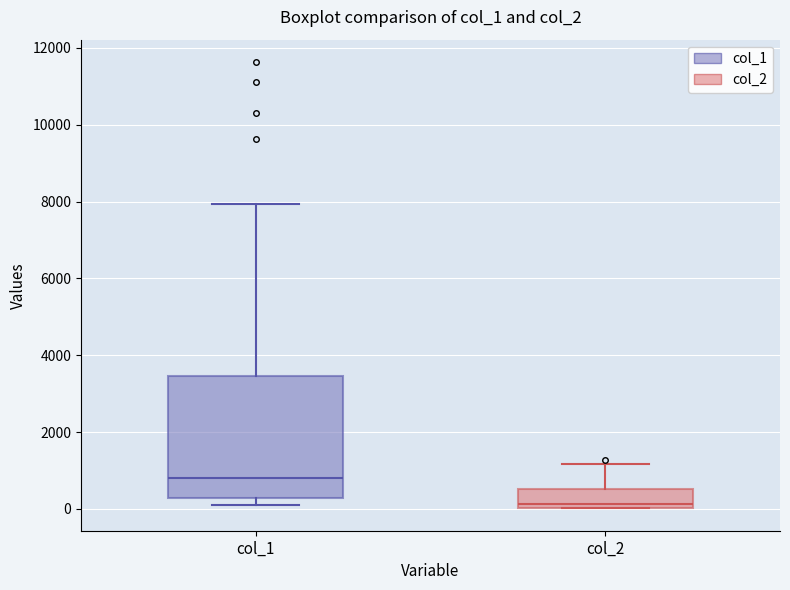

Reading left to right, transcribe this box plot: for each box, give where its median line is, the range the box spans, and where its two whiskers end, as read against the y-axis. The values are not printed on the chart, so give them approximately, as read against the axis.

col_1: median 800, box 200 to 3400, whiskers 200 (just below the box's lower edge) to 8000
col_2: median 200, box 0 to 600, whiskers 0 to 1200